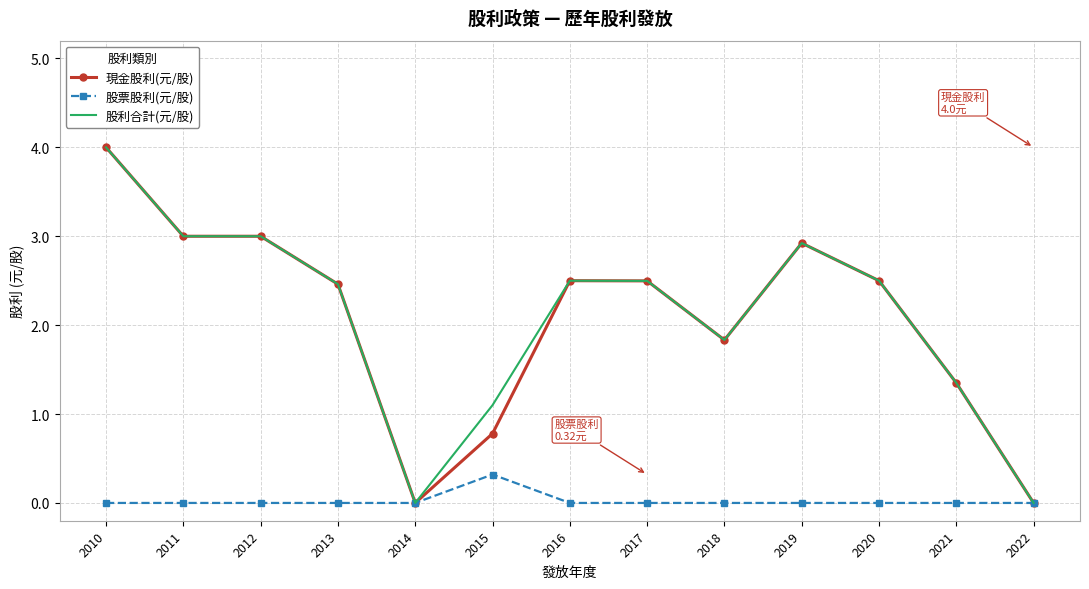

What is the difference between the highest and lowest values at 2012?

3.0